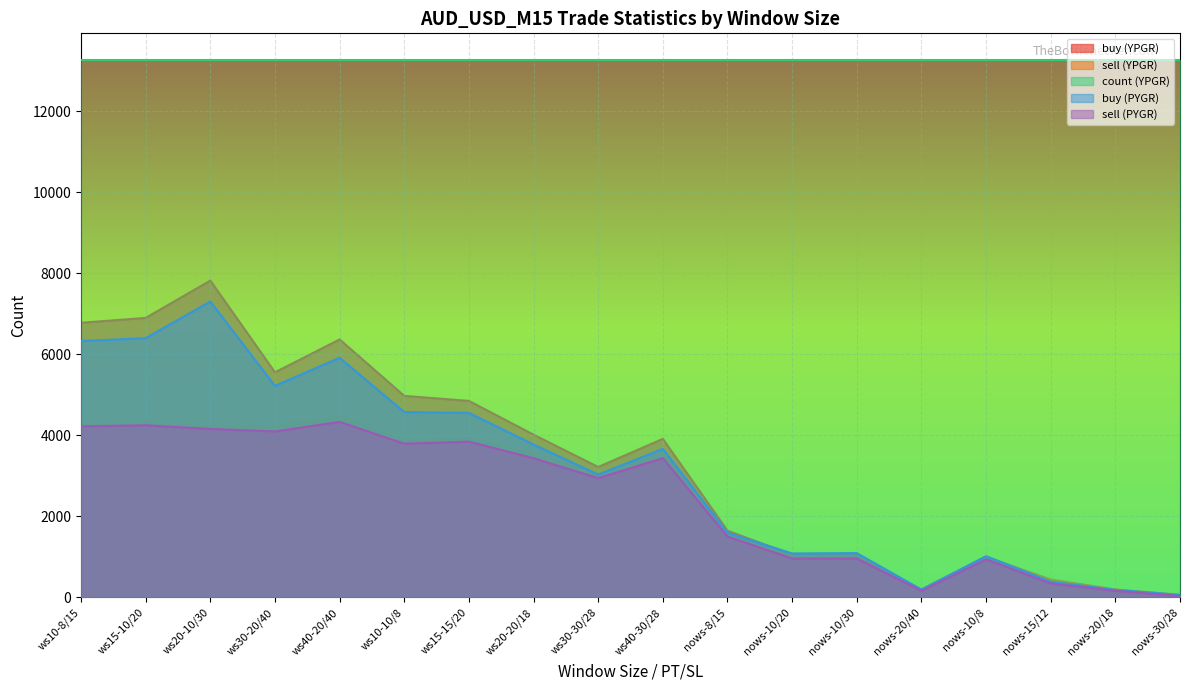

True or false: sell (PYGR) has more than 2 points higher than both neighbors.

True